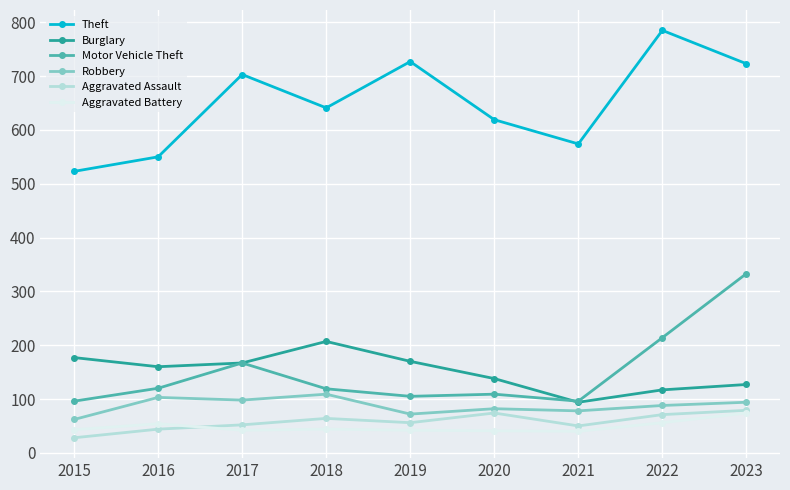

What is the maximum value for Robbery?

109